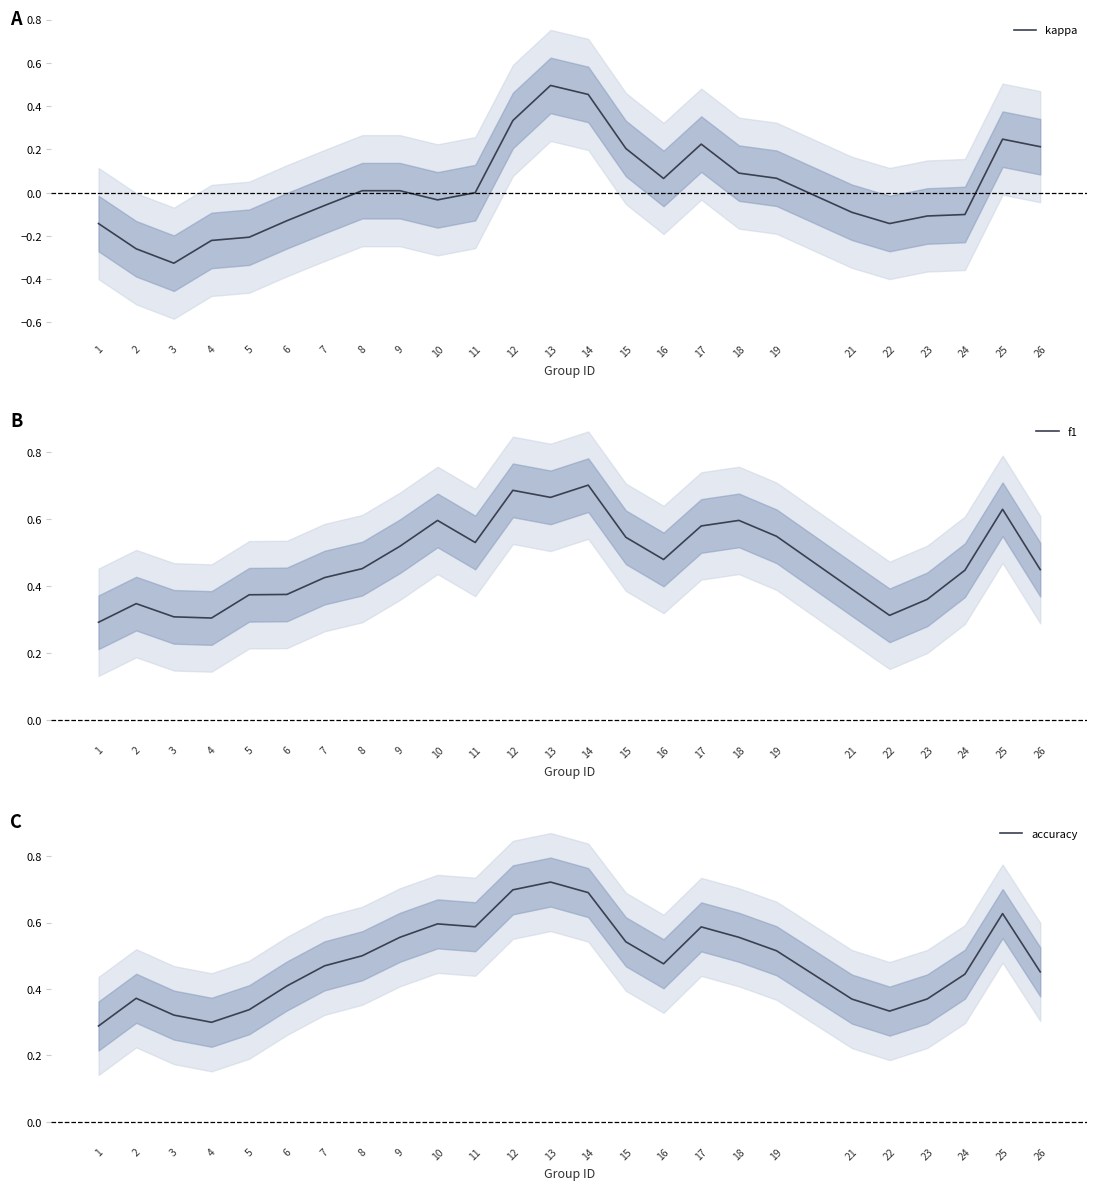

Which category has the lowest value in the f1 series?

1